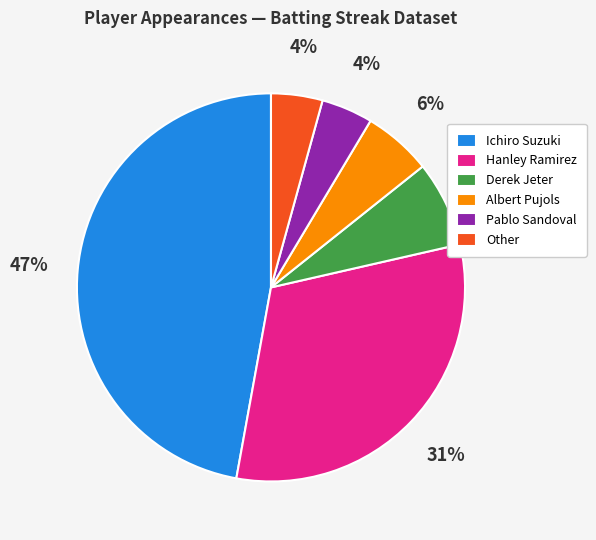

To the nearest percent, what percentage of the pie is Derek Jeter?

7%